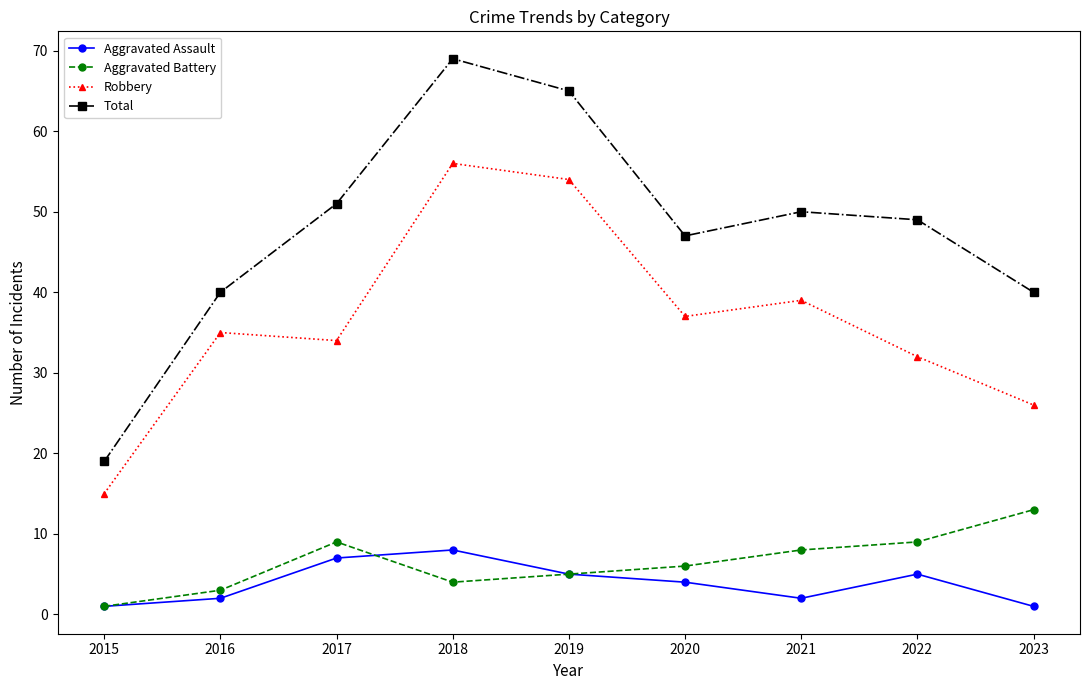

Is this an area chart (filled region under the line)?

No